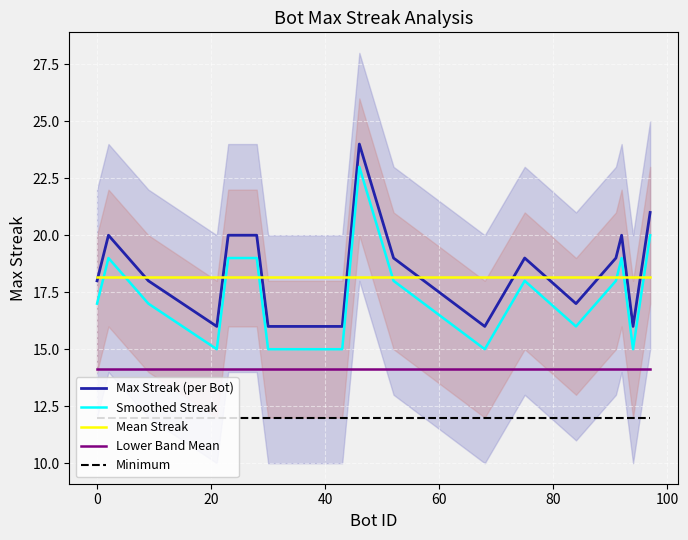

What is the maximum value shown in the chart?

24.0